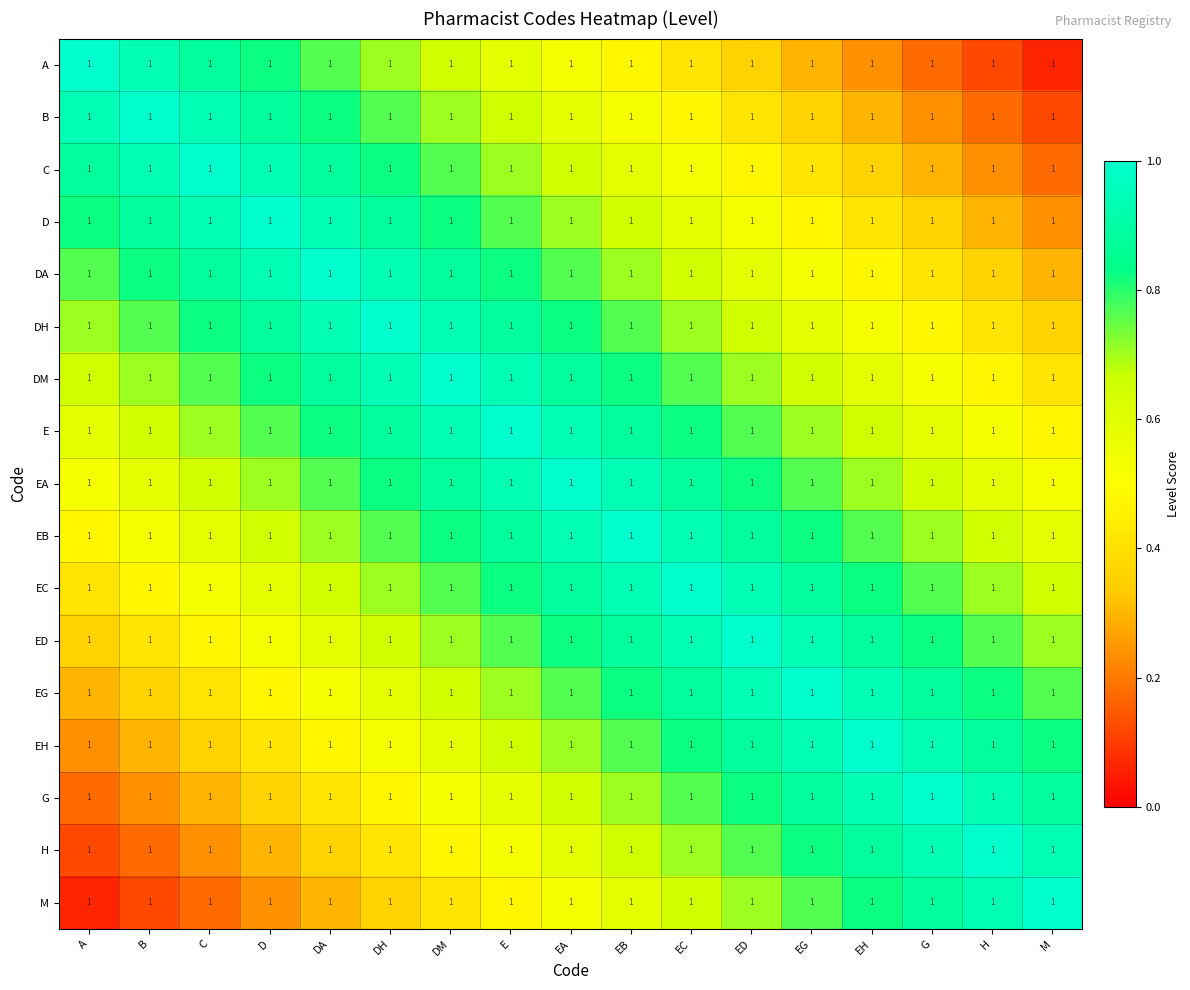

At which label is B closest to 0?

M